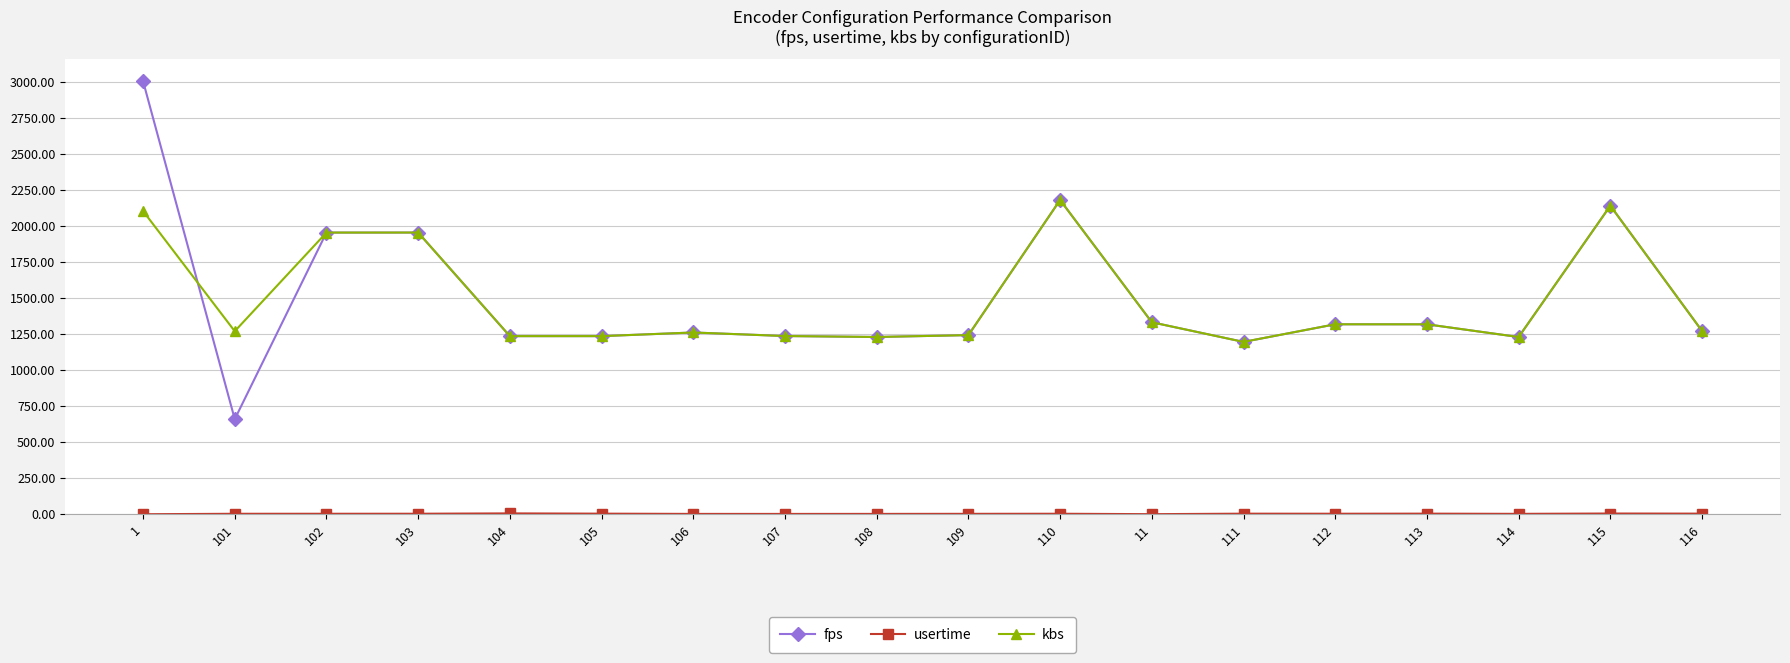

What is the label of the 16th point from the right?

102